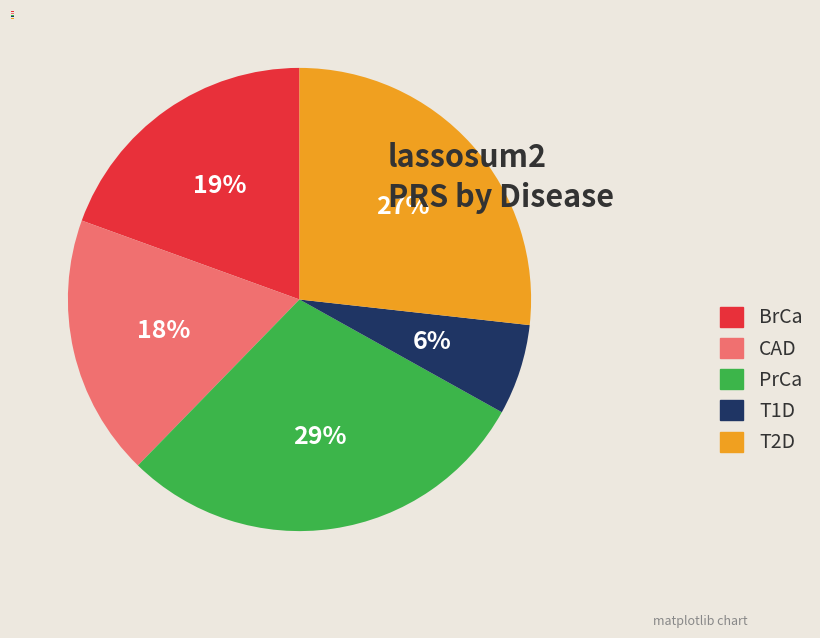

Does any single category account for the majority?

No